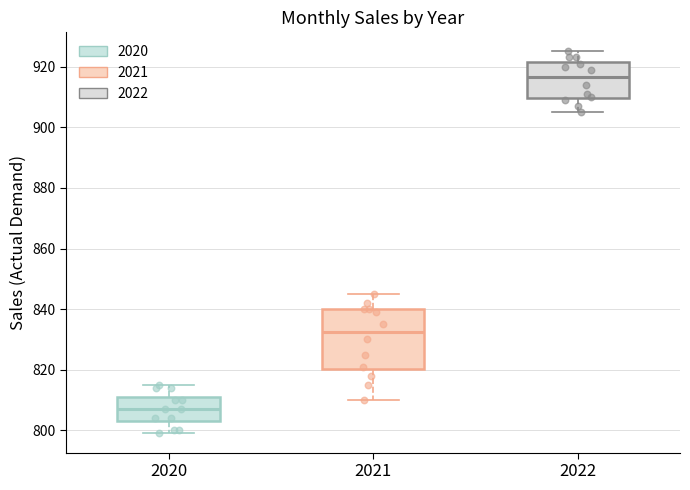

Comparing the boxes themselves (not the whiskers), which one is the tallest?

2021